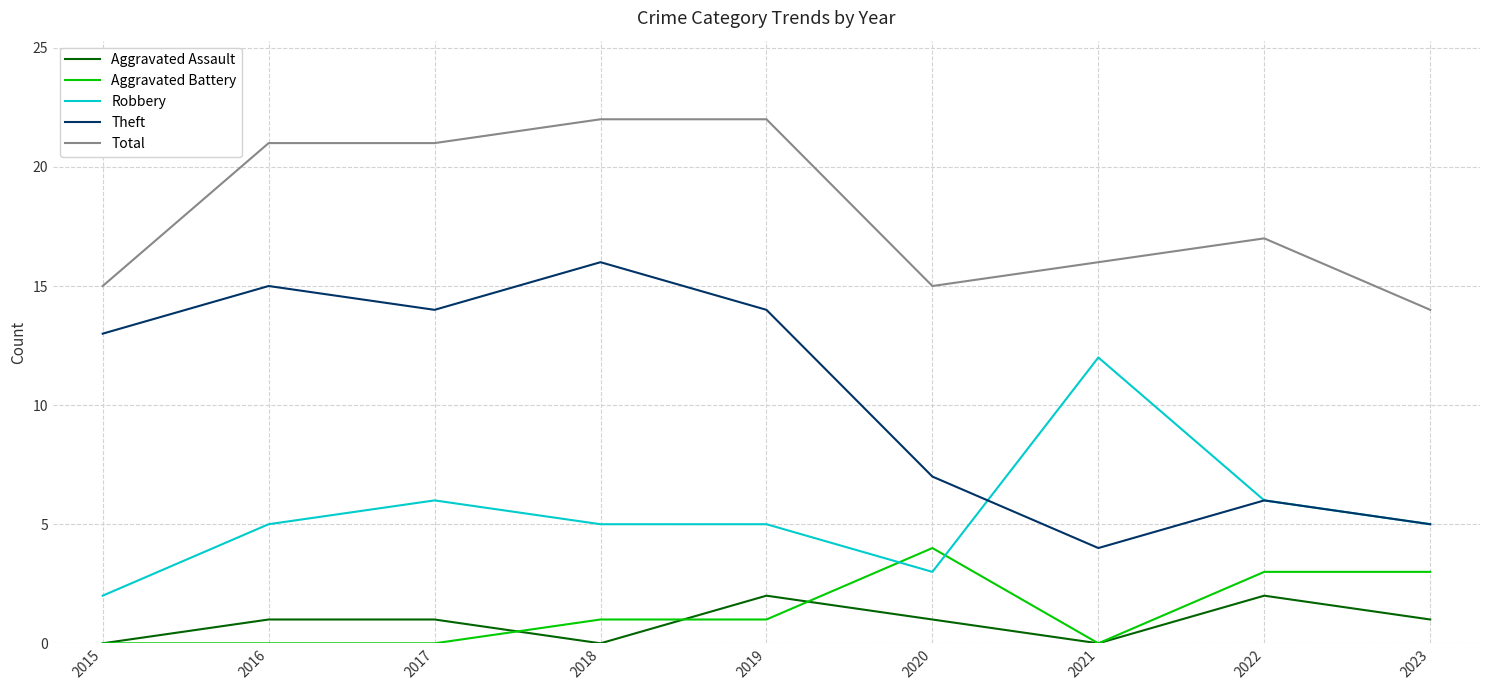

What is the average value of the Aggravated Battery series?

1